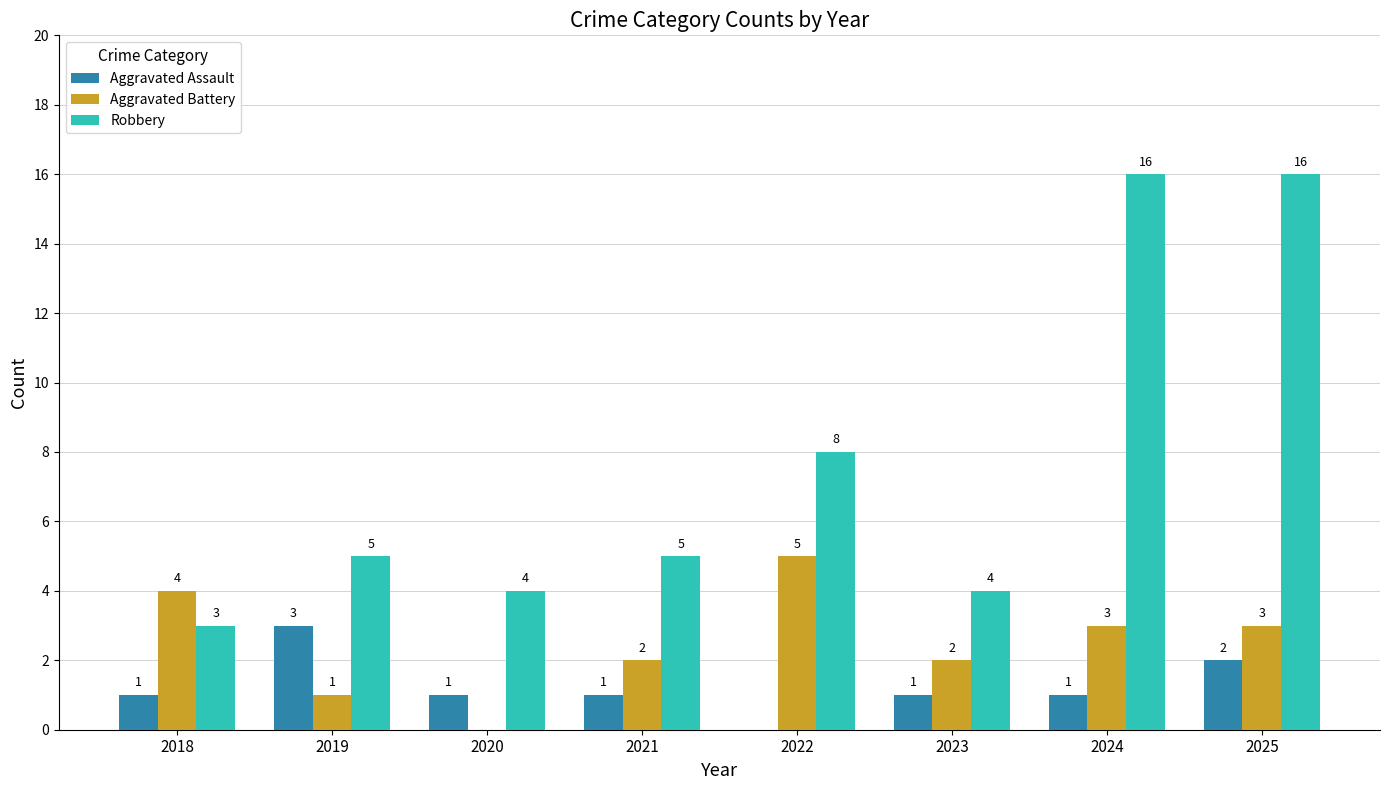

How many Aggravated Assault values are between 1 and 2?

6